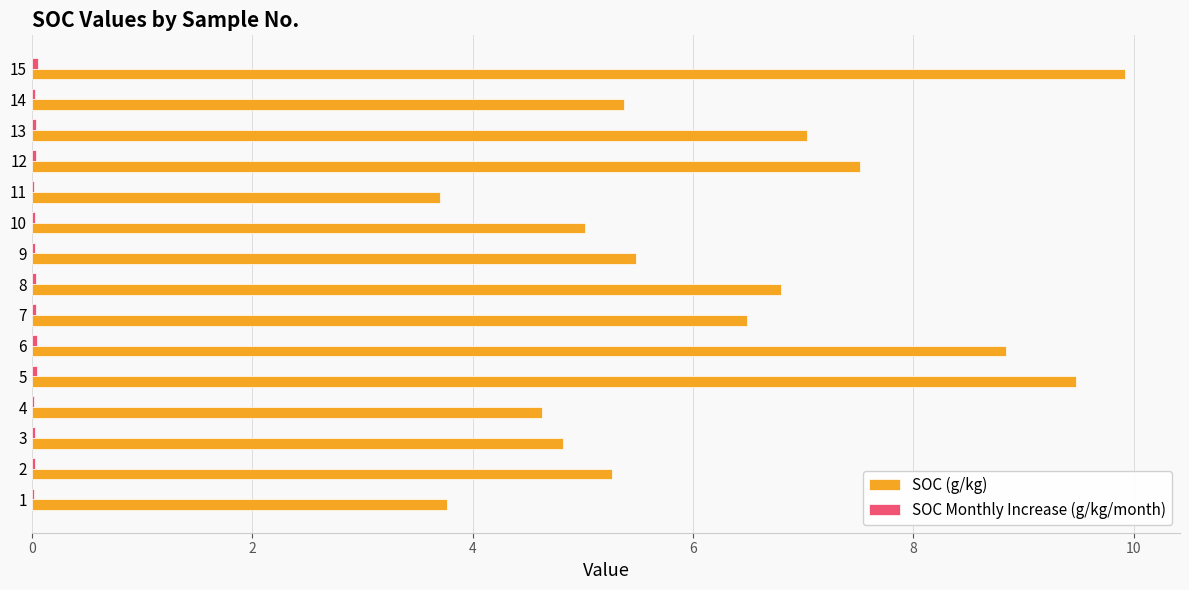

Which series has the largest total across all categories?

SOC (g/kg)